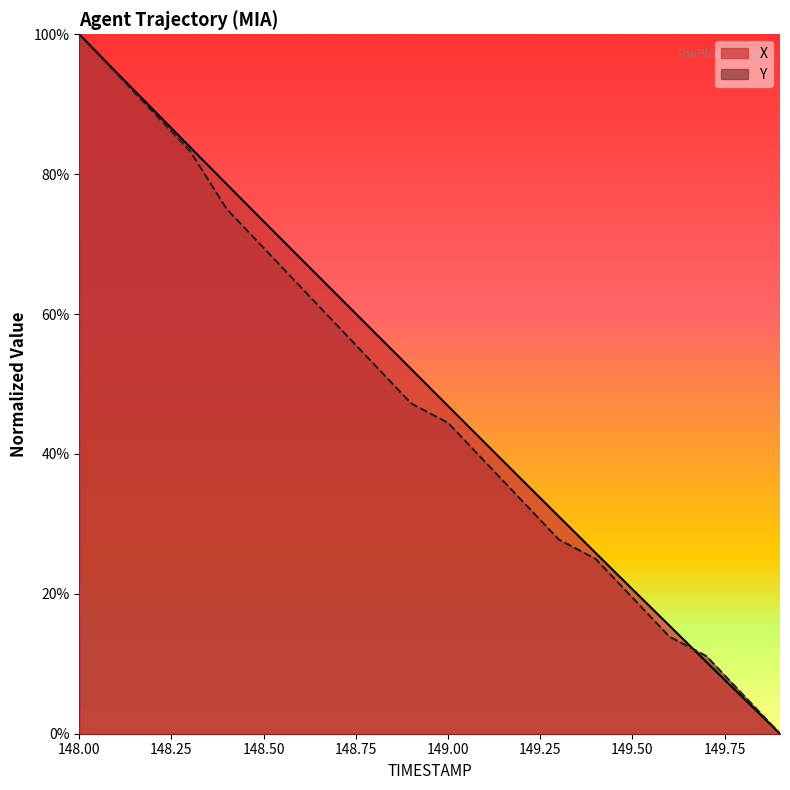

Is it true that Y equals 11.1 at 149.7?

True